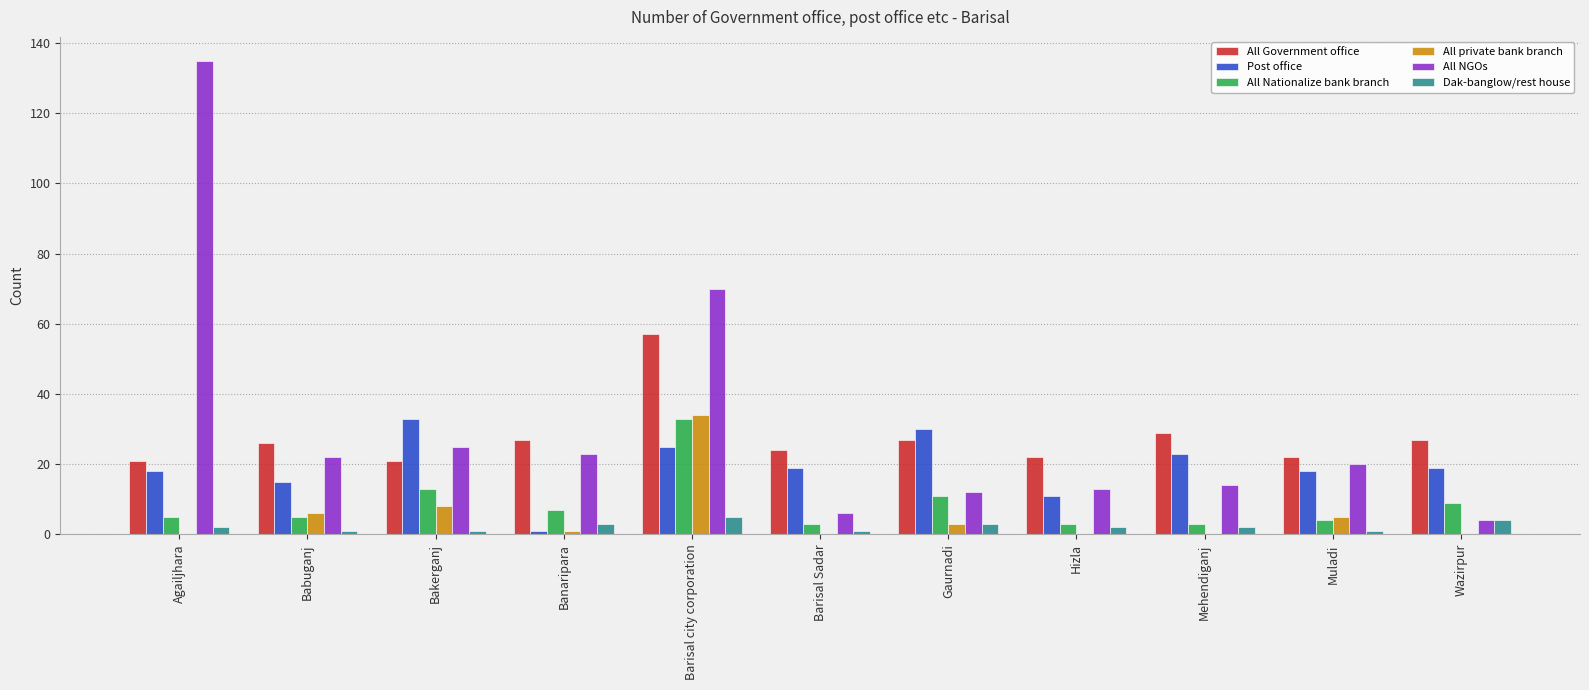

Which series has the largest range (max minus min)?

All NGOs